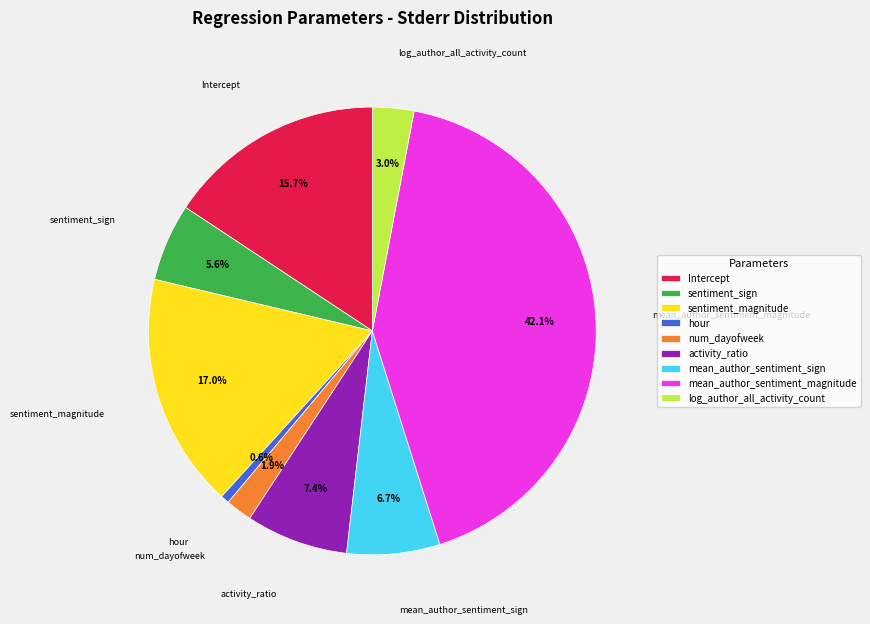

To the nearest percent, what is the average slice percentage?

11%